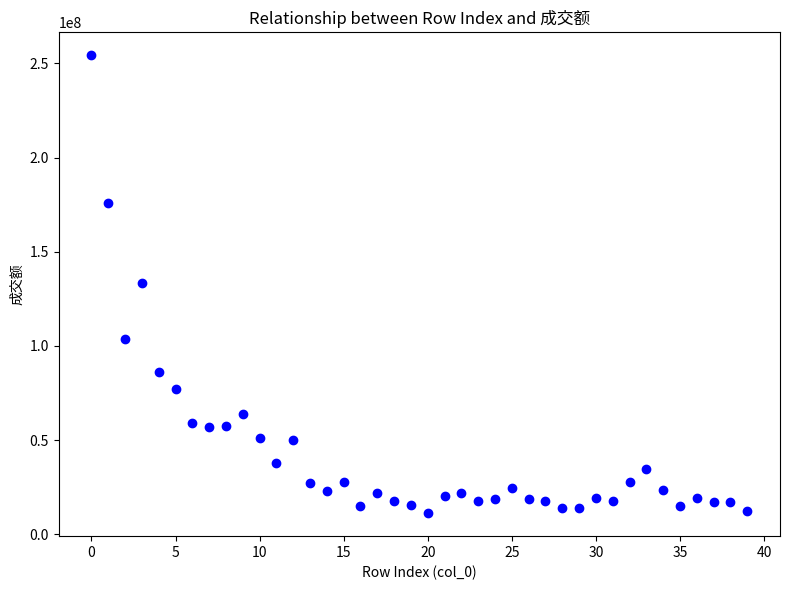

What is the range of Y values (max minus min)?

243214501.5